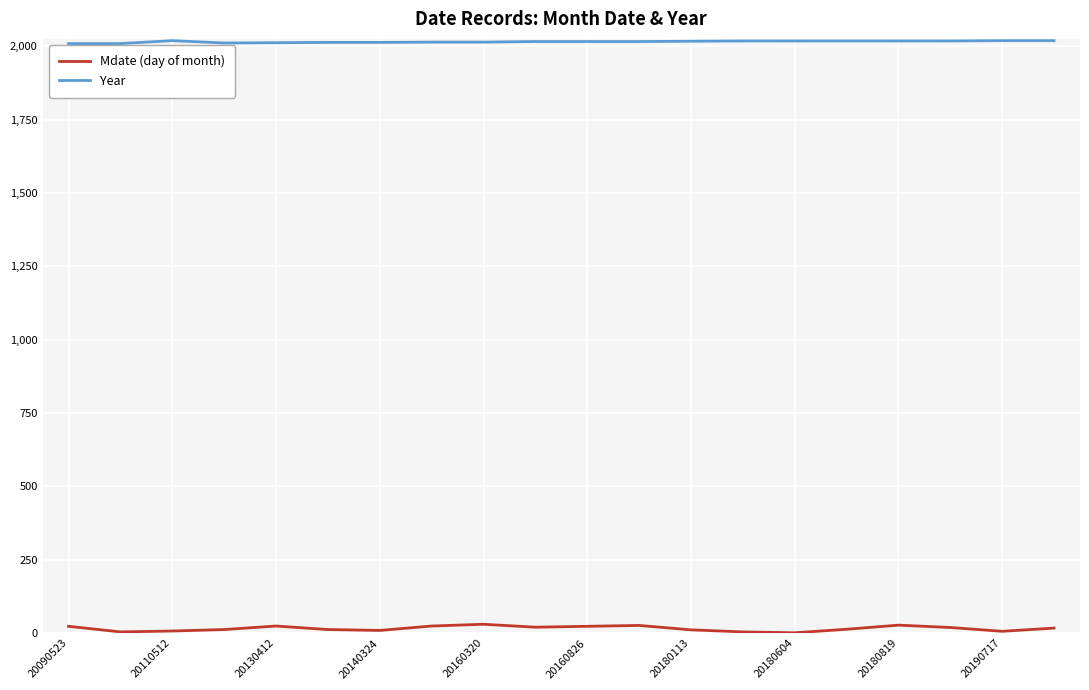

True or false: Year and Mdate (day of month) cross at least once.

False